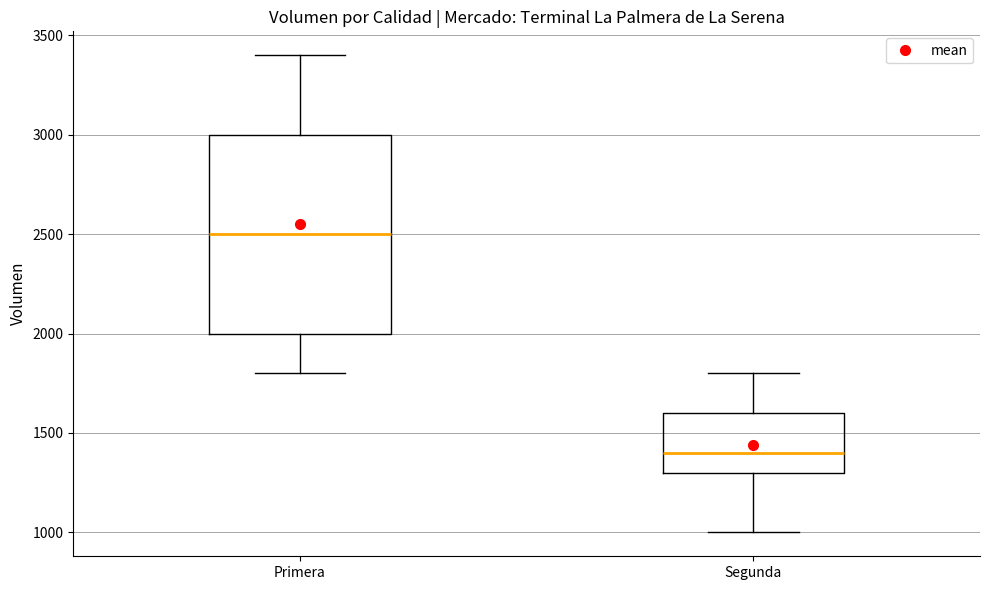

Comparing the boxes themselves (not the whiskers), which one is the tallest?

Primera